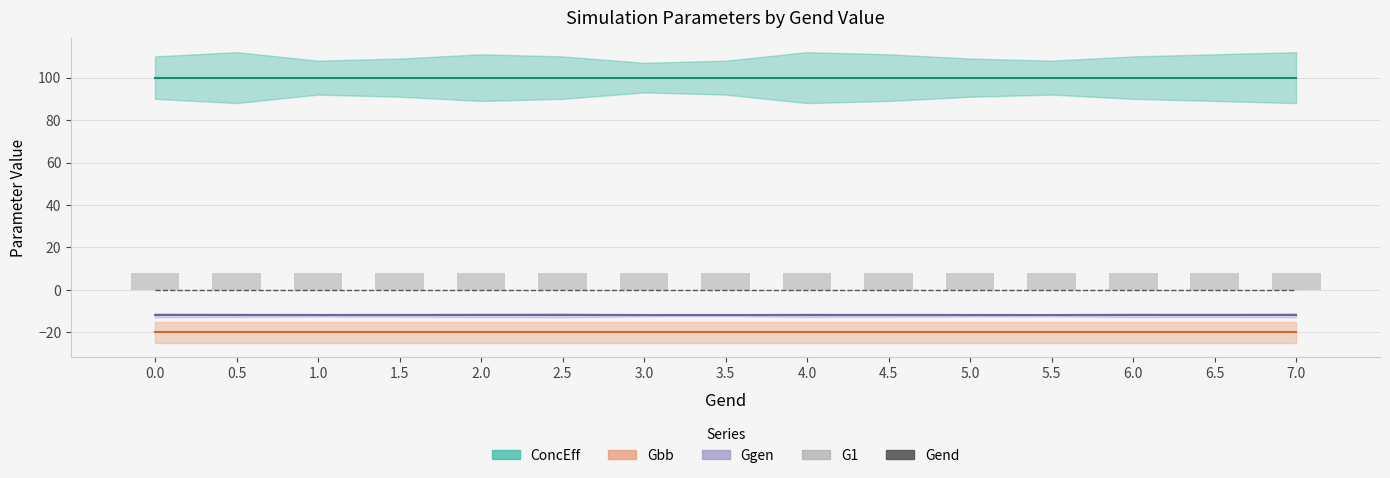

What is the average value of the G1 series?

8